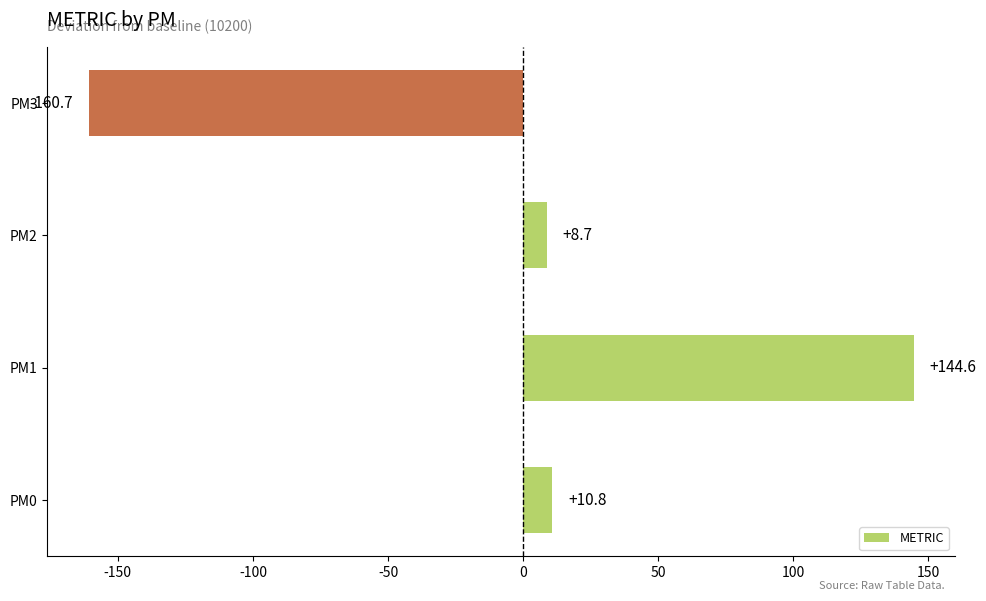

Which has a higher value, PM2 or PM0?

PM0